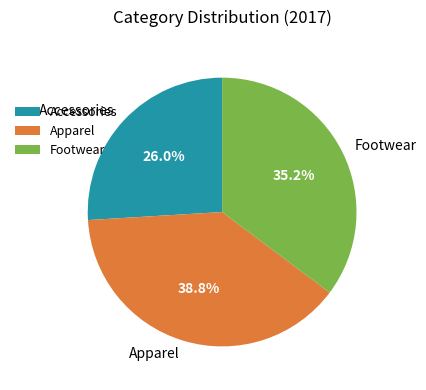

The Footwear slice represents 35% of the pie. True or false?

True